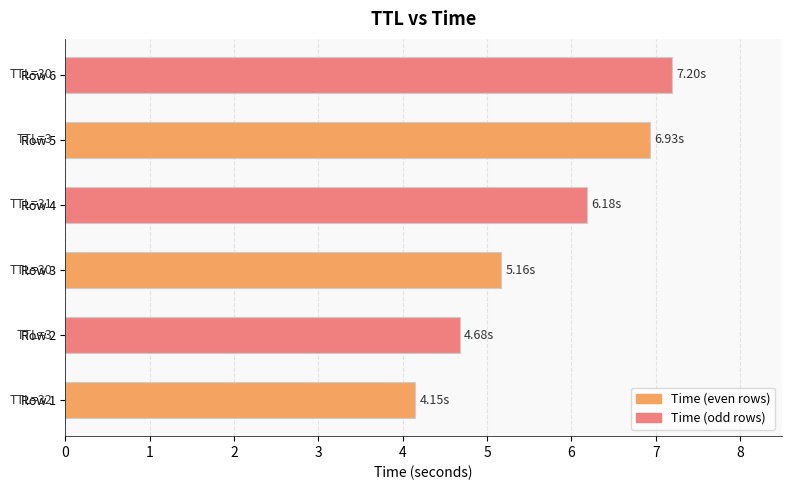

What is the average value?

5.7